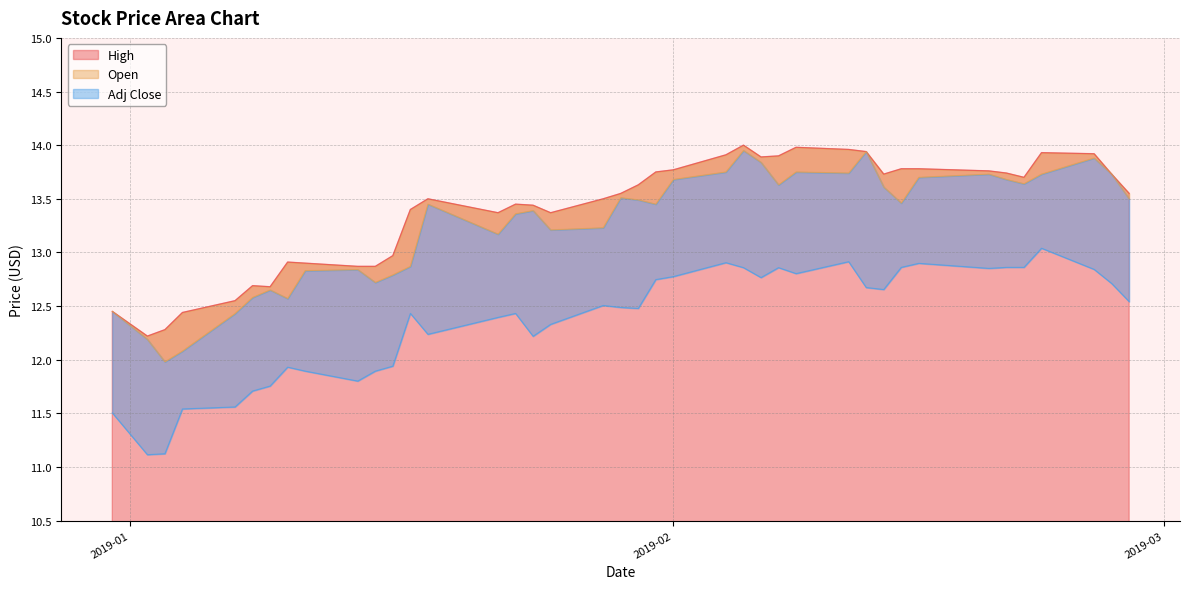

Which category has the highest value in the High series?

2019-02-05